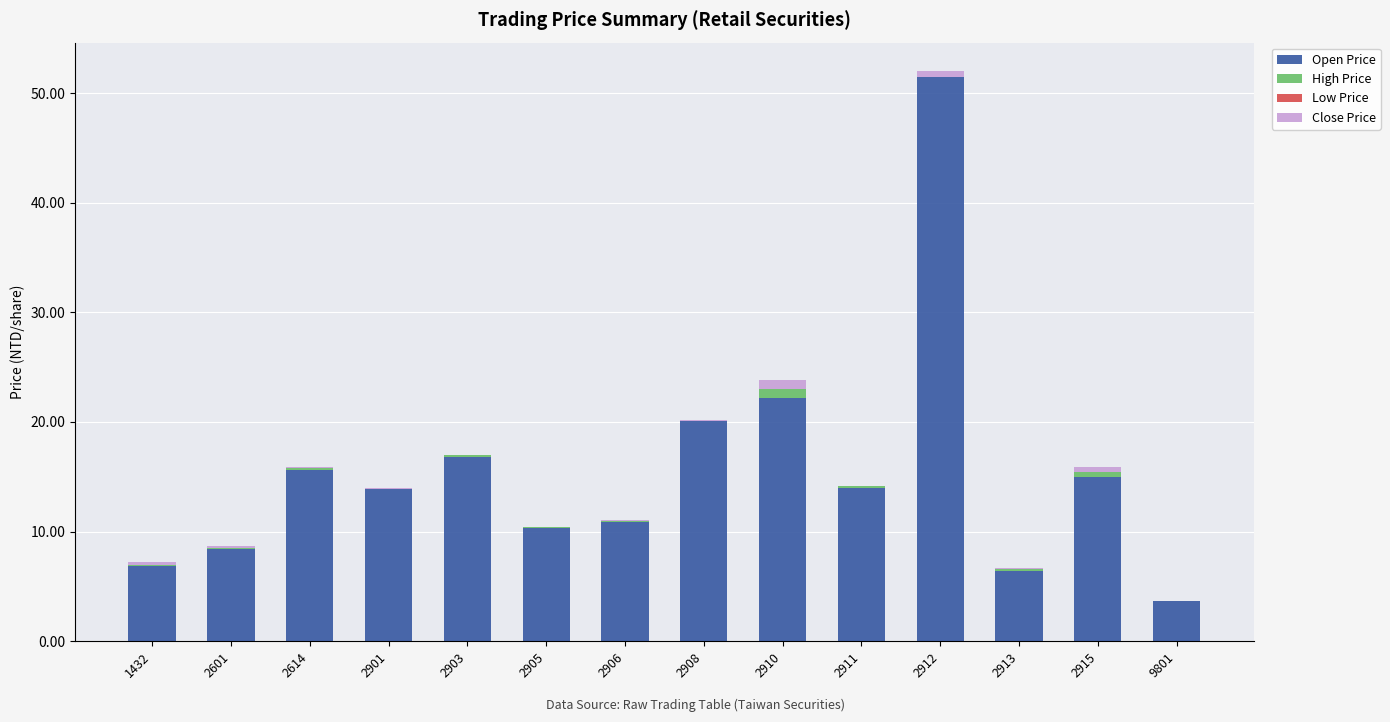

What is the highest value of the Open Price series?

51.5